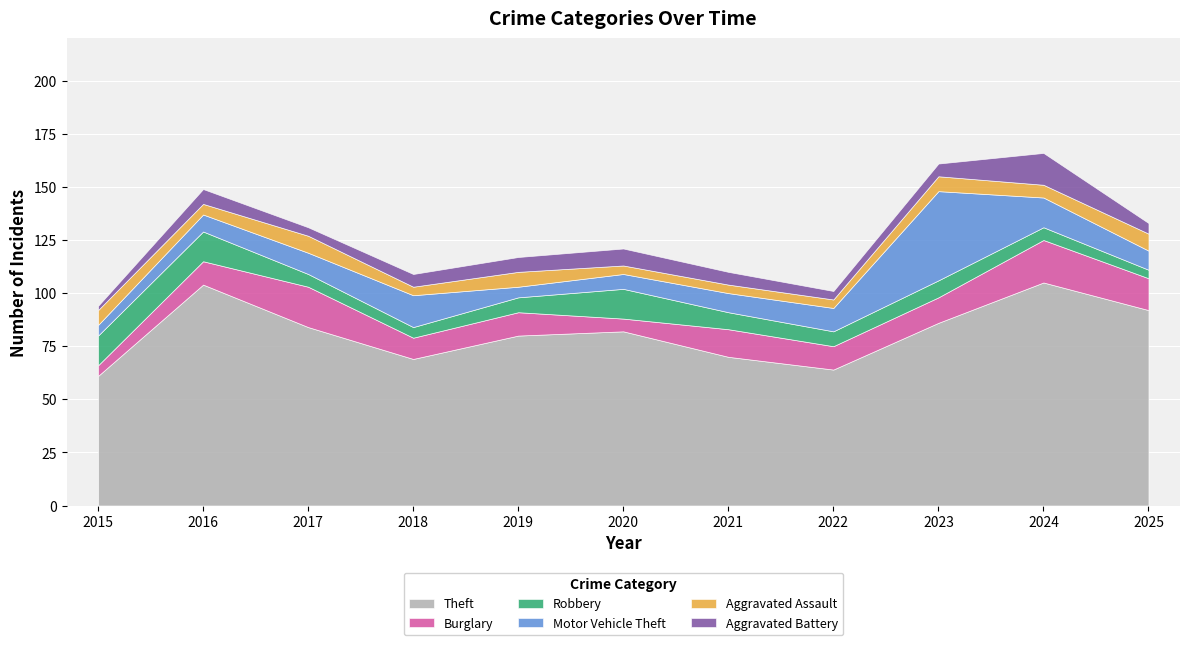

How many times do Robbery and Burglary cross each other?

3